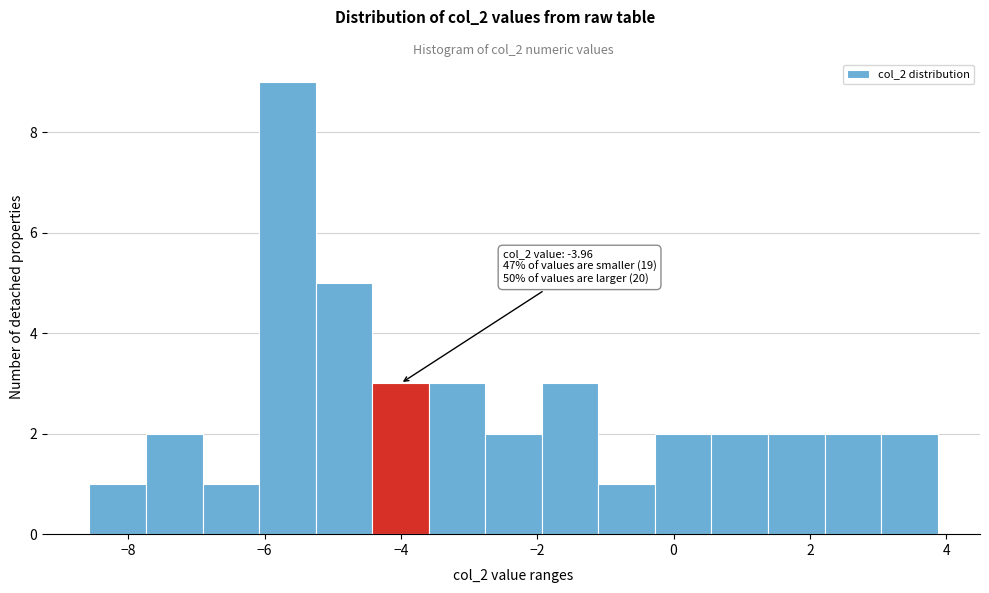

Which range on the x-axis has the tallest bar?

-6.0 to -5.2